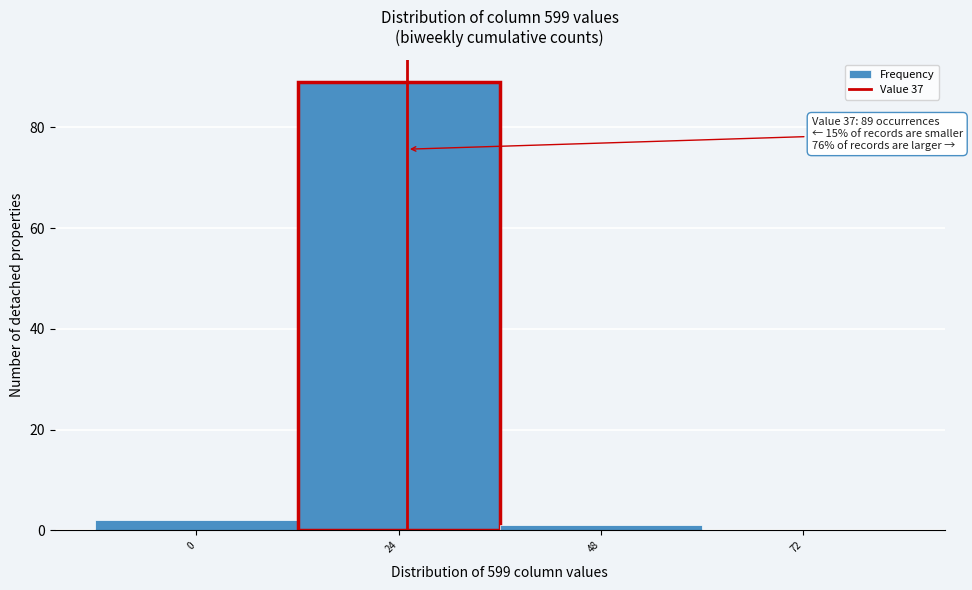

Reading left to right, extract all data points from this chart.

0=2	24=89	48=1	72=0